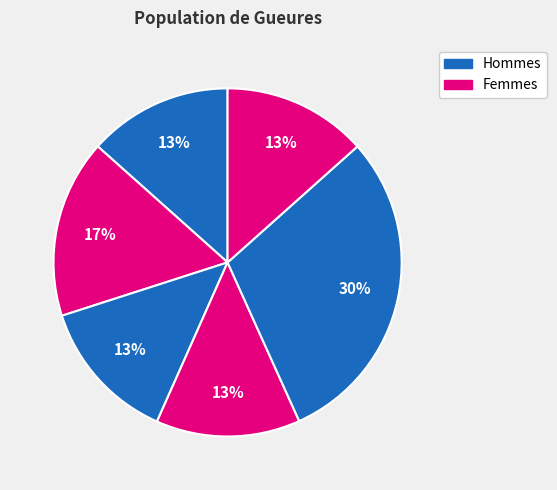

Count the number of slices in the pie.

6